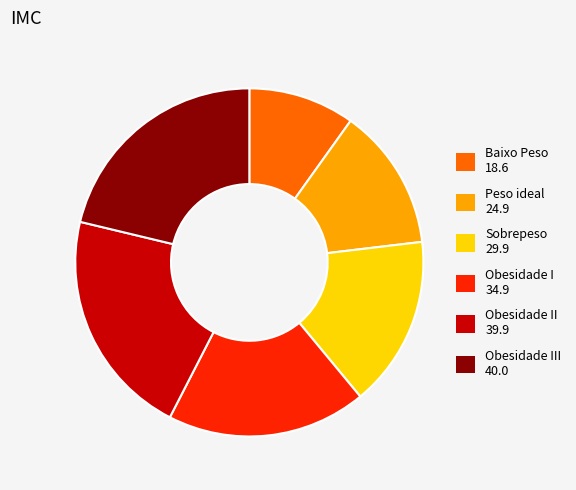

Is there a majority slice in this chart?

No